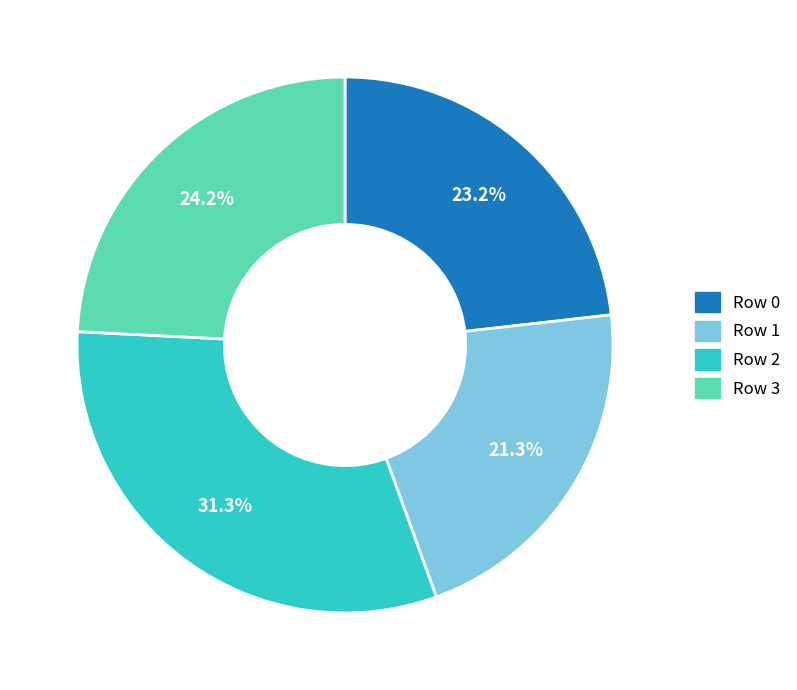

Which category has the smallest portion of the pie?

Row 1